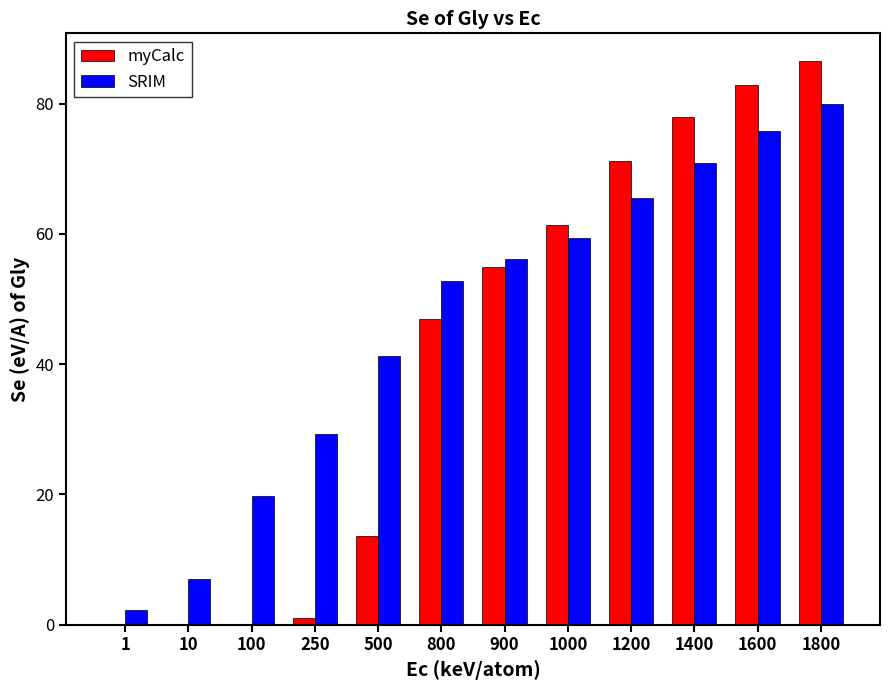

What is the sum of all myCalc values?

496.5